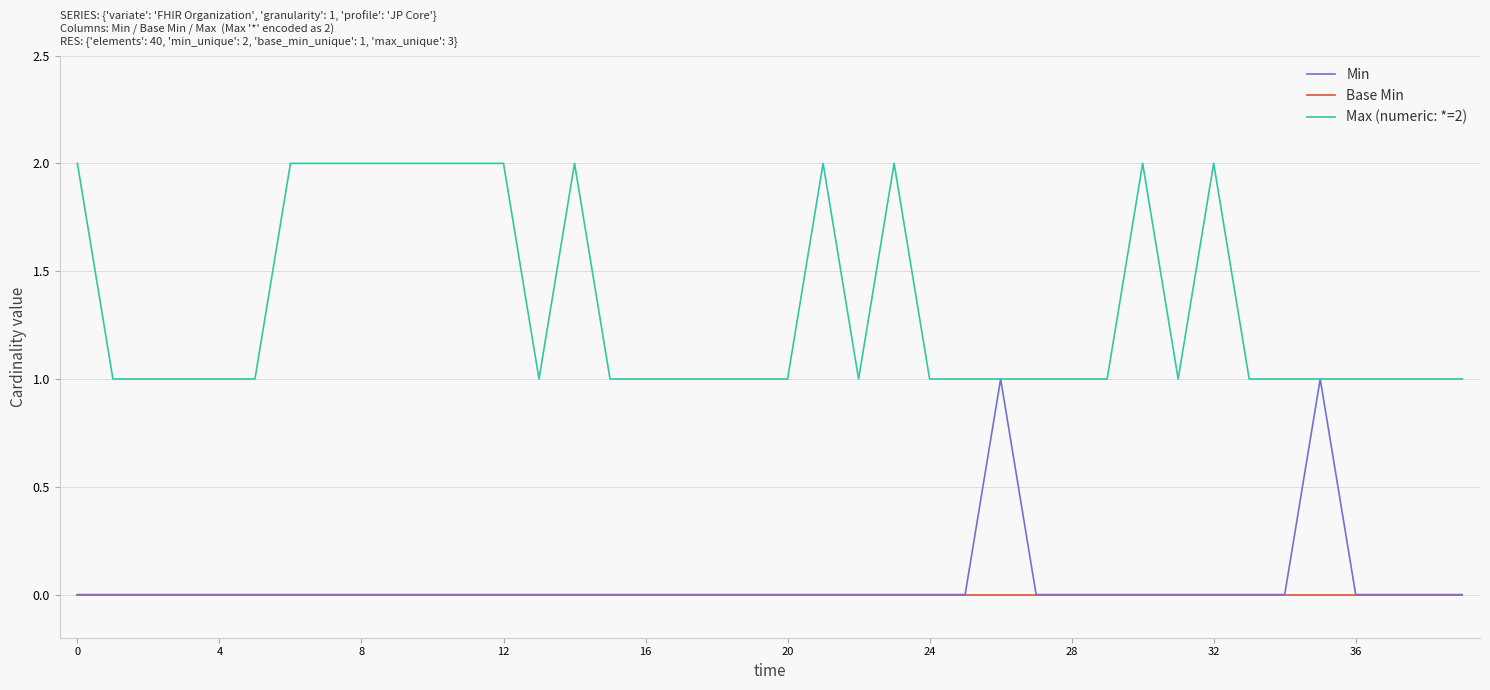

List the series in order of their peak value, lowest first.

Base Min, Min, Max (numeric: *=2)